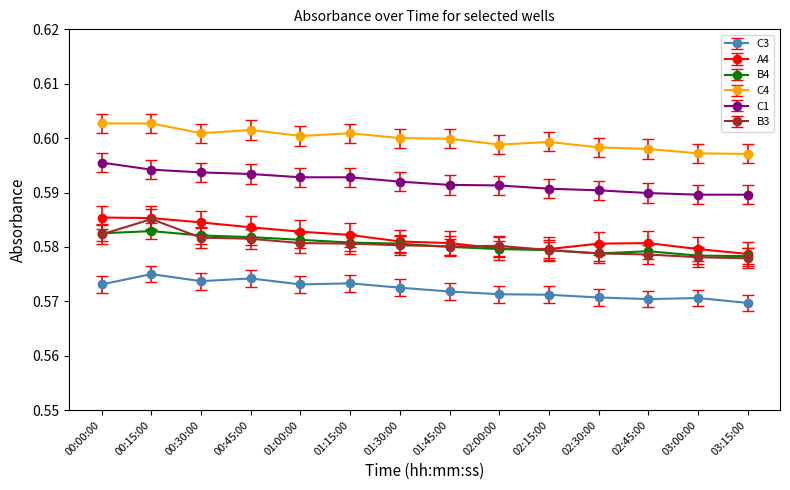

Is it true that C4 equals 0.6 at 01:45:00?

True